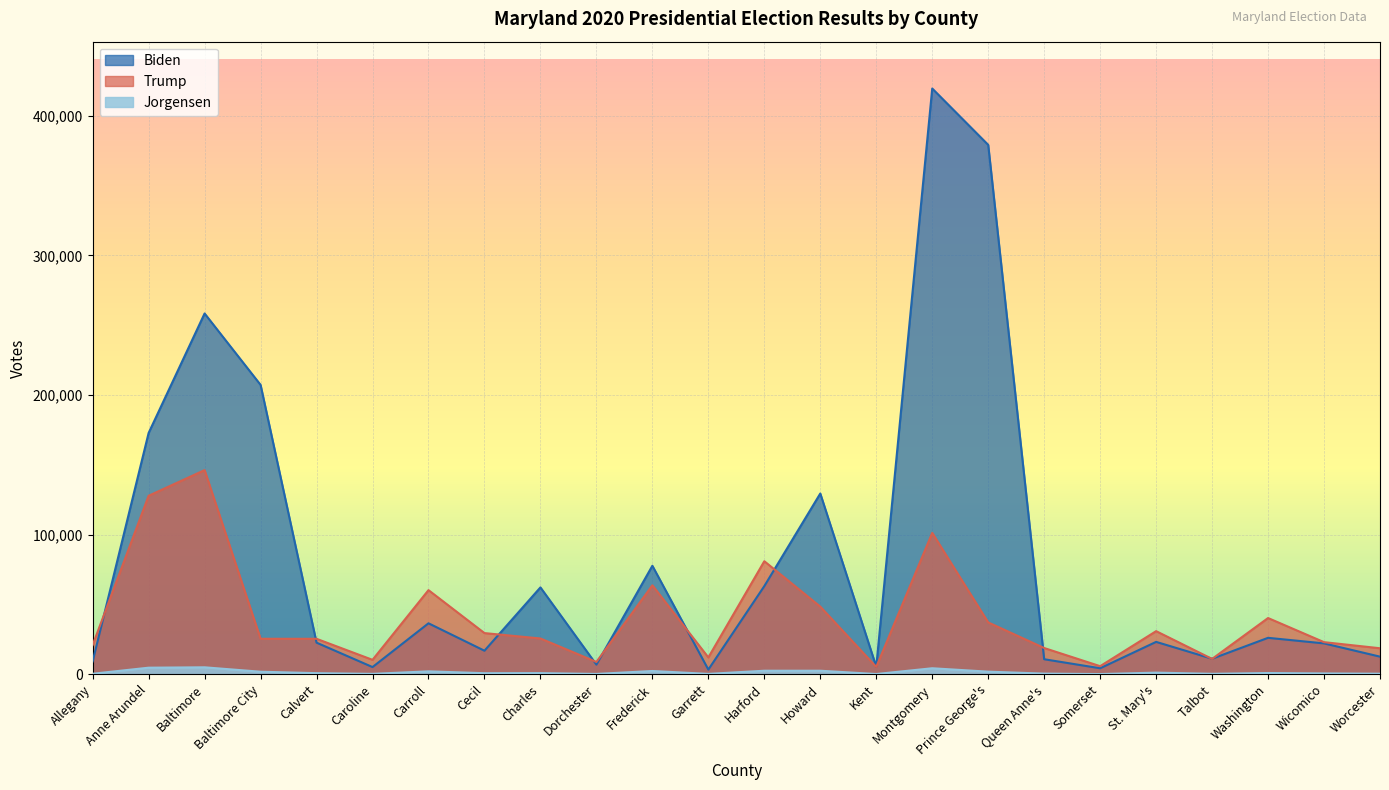

At which category does Jorgensen reach its first local valley?

Caroline